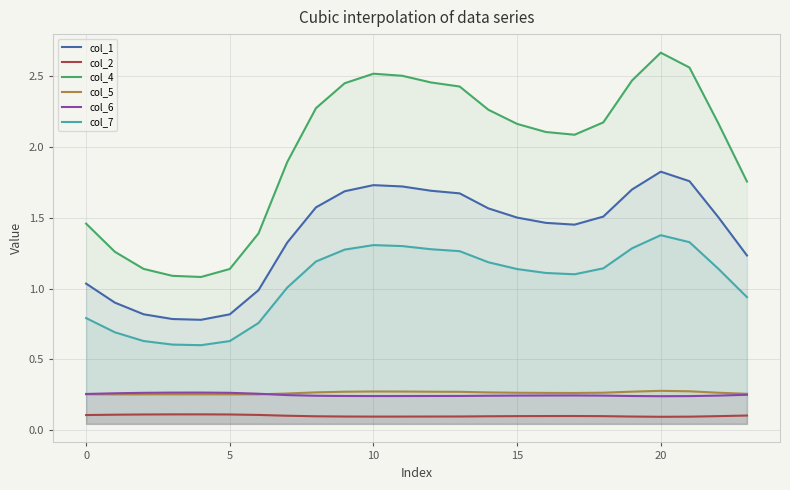

True or false: col_7 has a value of 0.7 at 21.

False